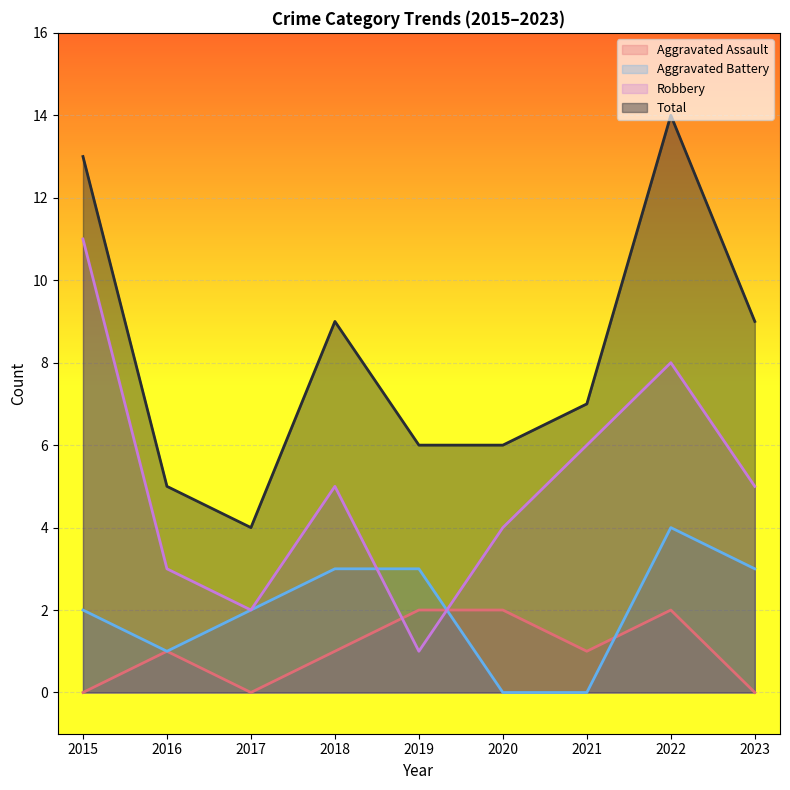

At which label does Total first exceed 7?

2015